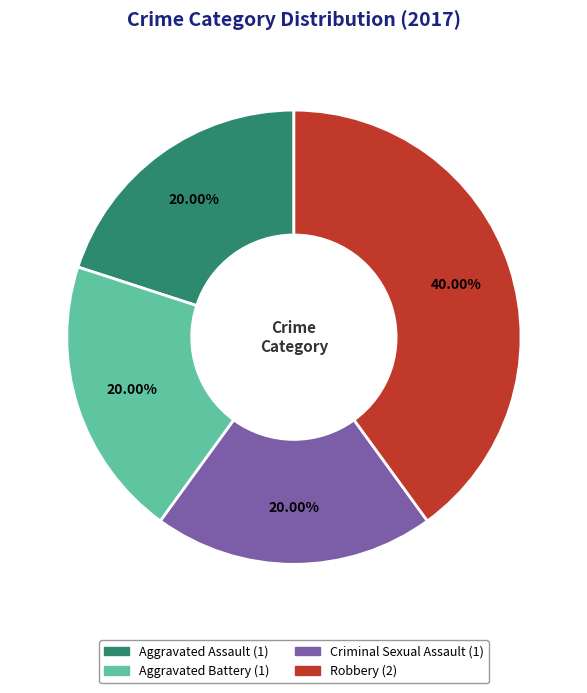

To the nearest percent, what portion does Robbery represent?

40%